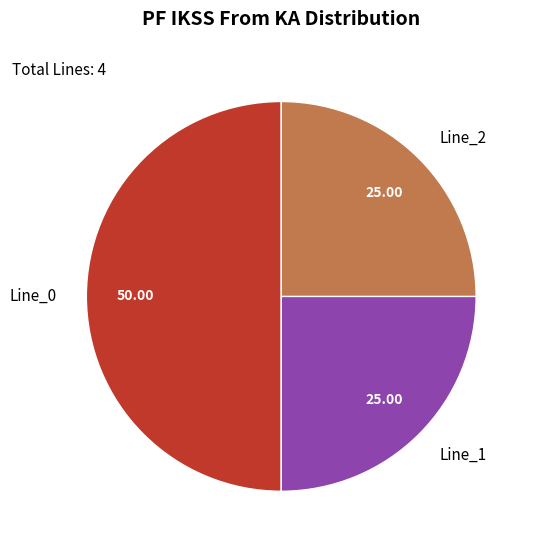

How many segments does this pie chart have?

3